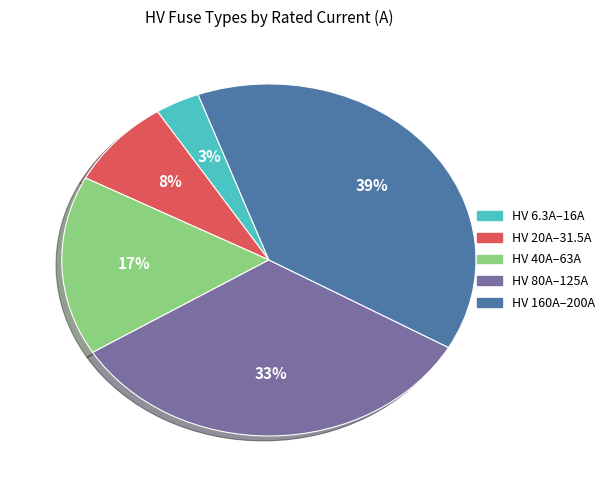

What percentage is the HV 160A–200A slice, to the nearest percent?

39%